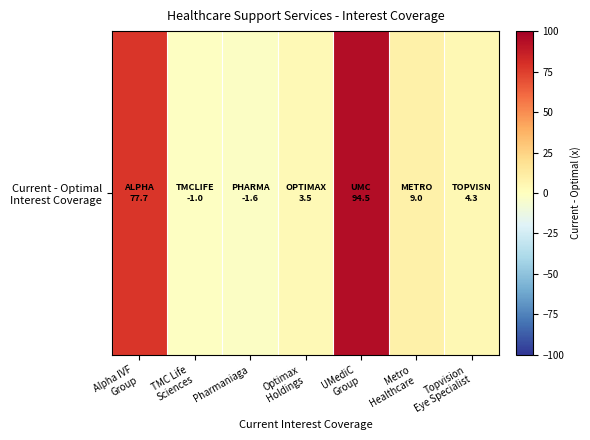

What is the sum of all values?

186.3